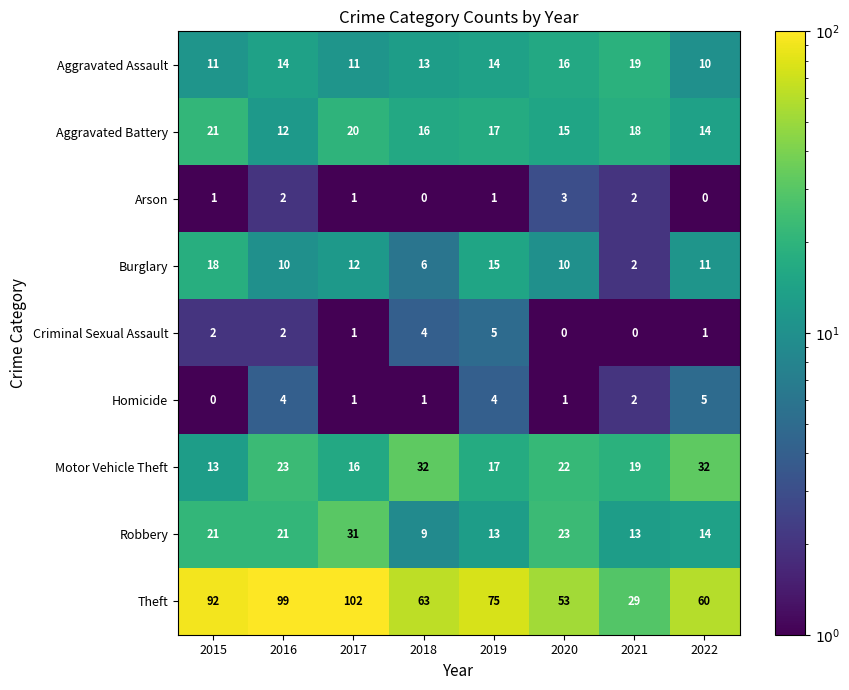

At which category is the sum across all series the highest?

2017